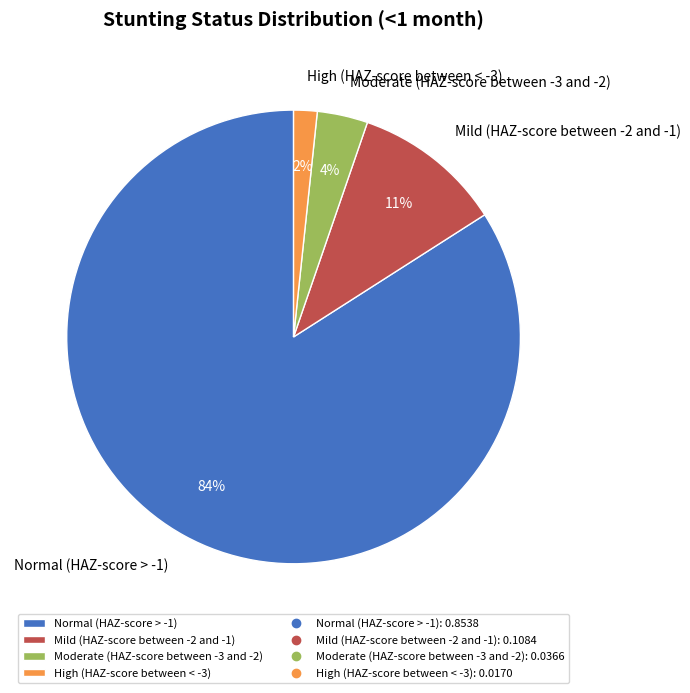

Which category has the biggest portion of the pie?

Normal (HAZ-score > -1)